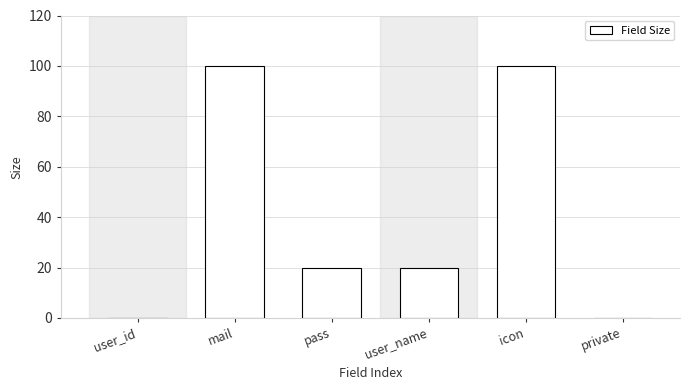

Reading left to right, list all the values displayed in this chart.

user_id=0	mail=100	pass=20	user_name=20	icon=100	private=0